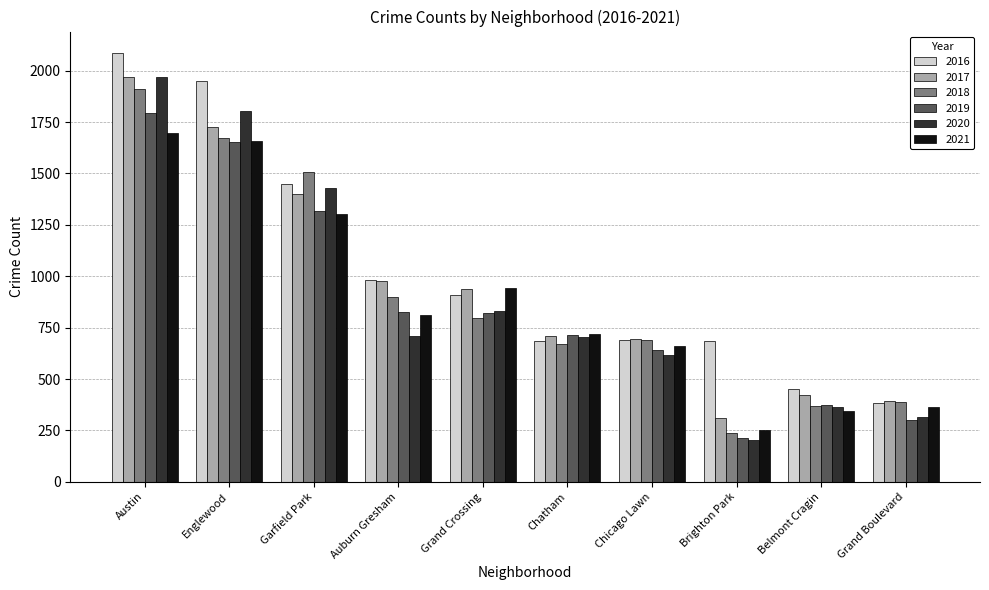

What is the average value of the 2019 series?

866